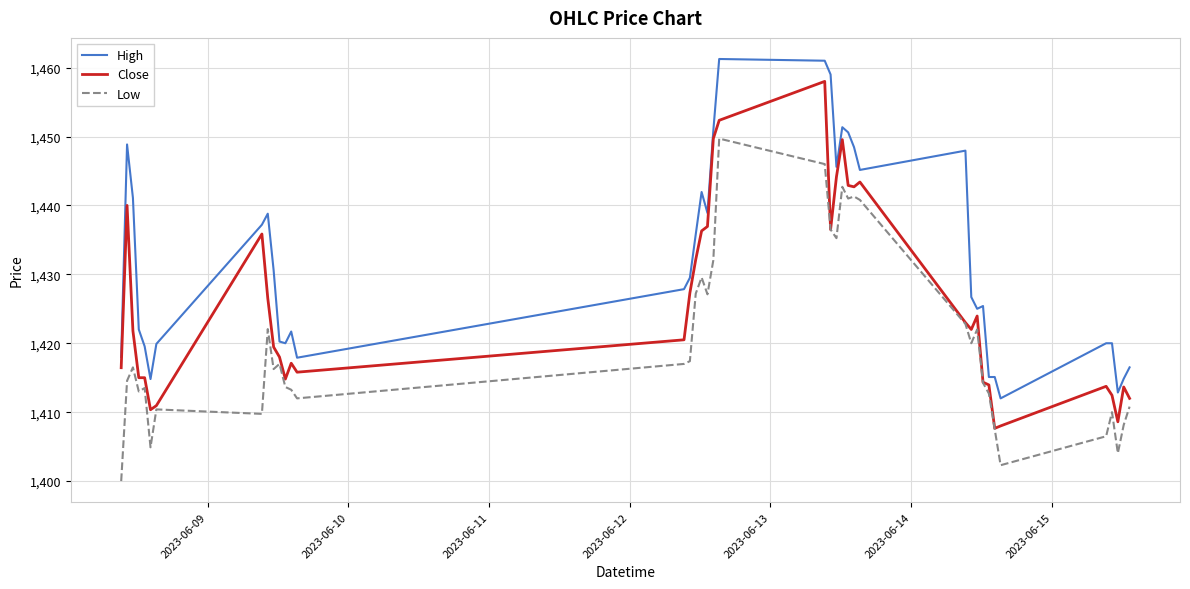

List the series in order of their peak value, highest first.

High, Close, Low